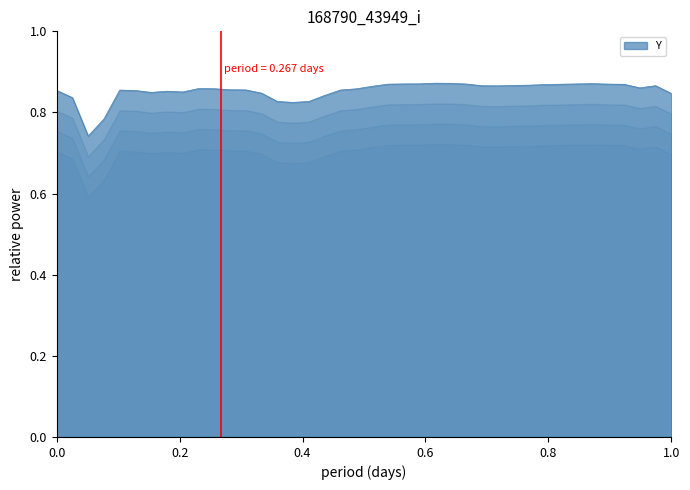

True or false: the data has more than 0 interior local peaks.

True